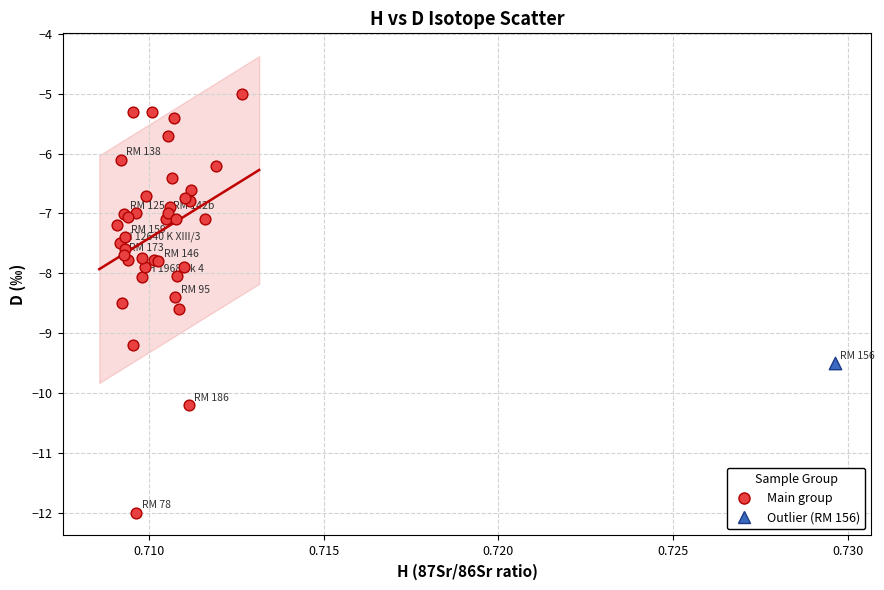

What are all the series names shown in the legend?

Main group, Outlier (RM 156)